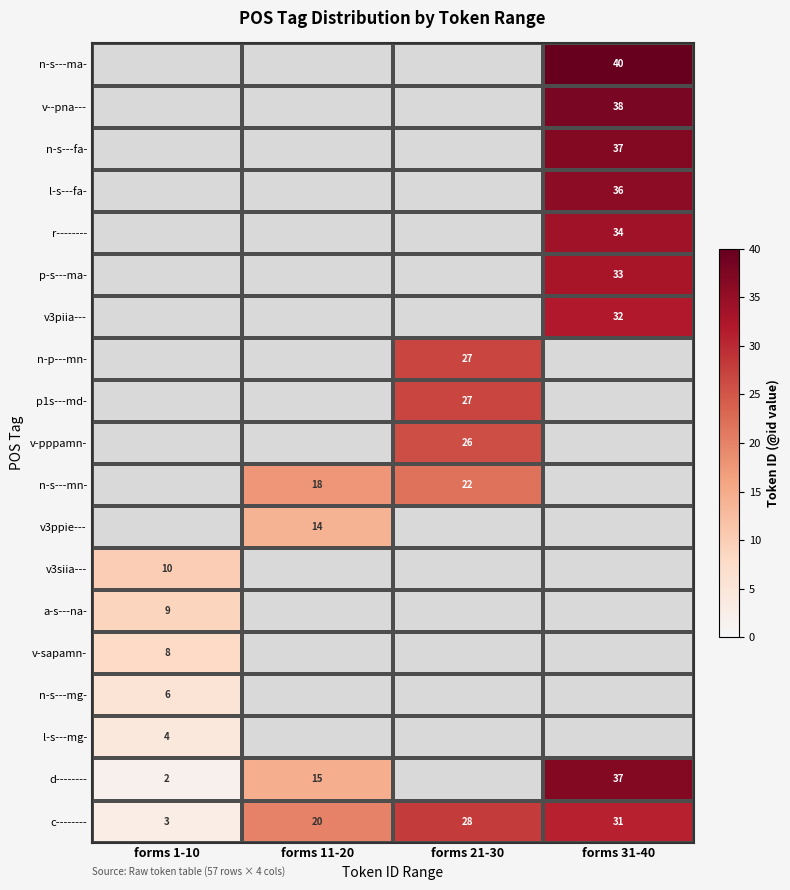

The v3siia--- series shows 3 at forms 1-10. True or false?

False